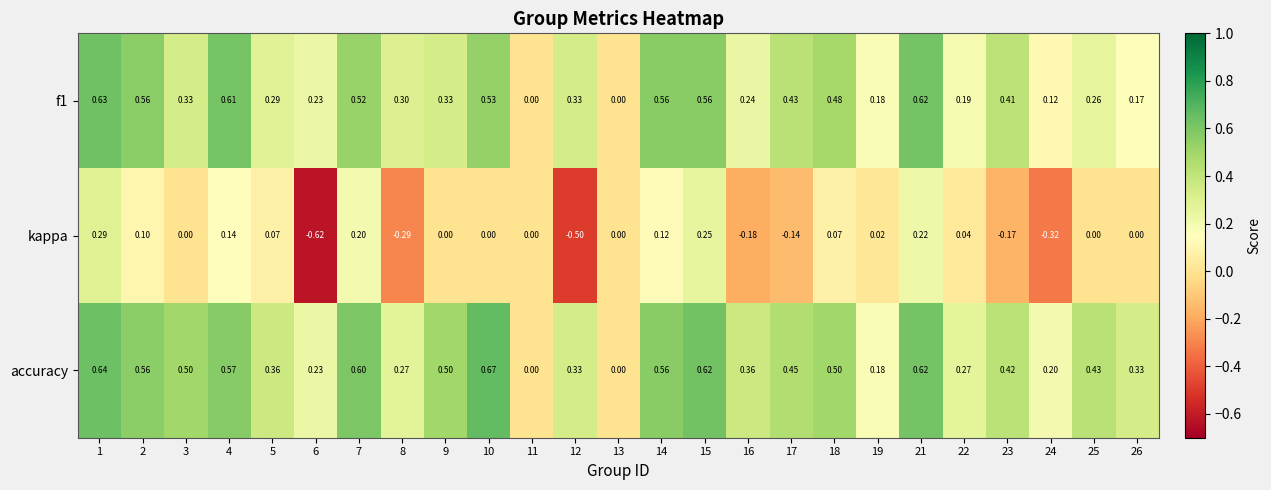

Rank the series by their maximum value, from highest to lowest.

accuracy, f1, kappa